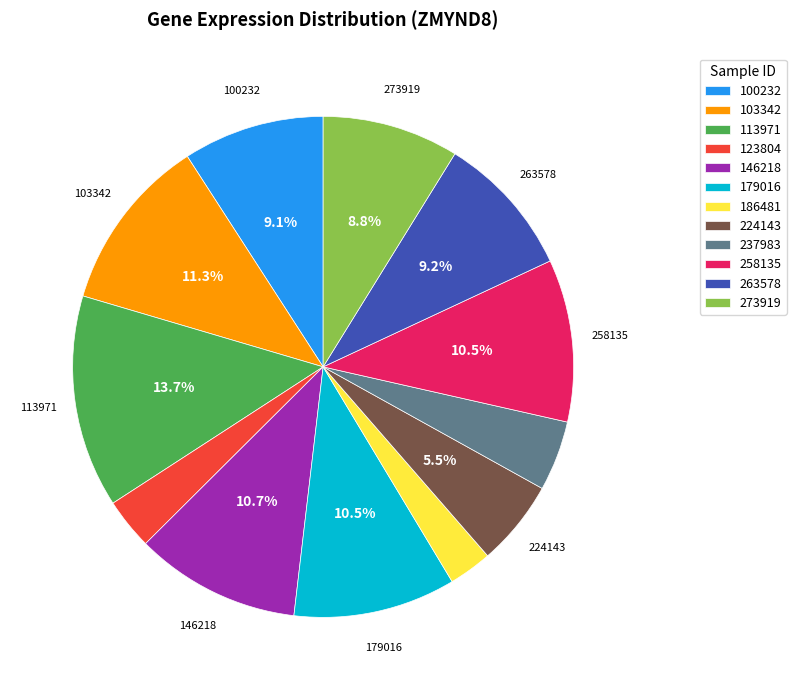

To the nearest percent, what is the difference between the largest and smallest slice percentages?

11%